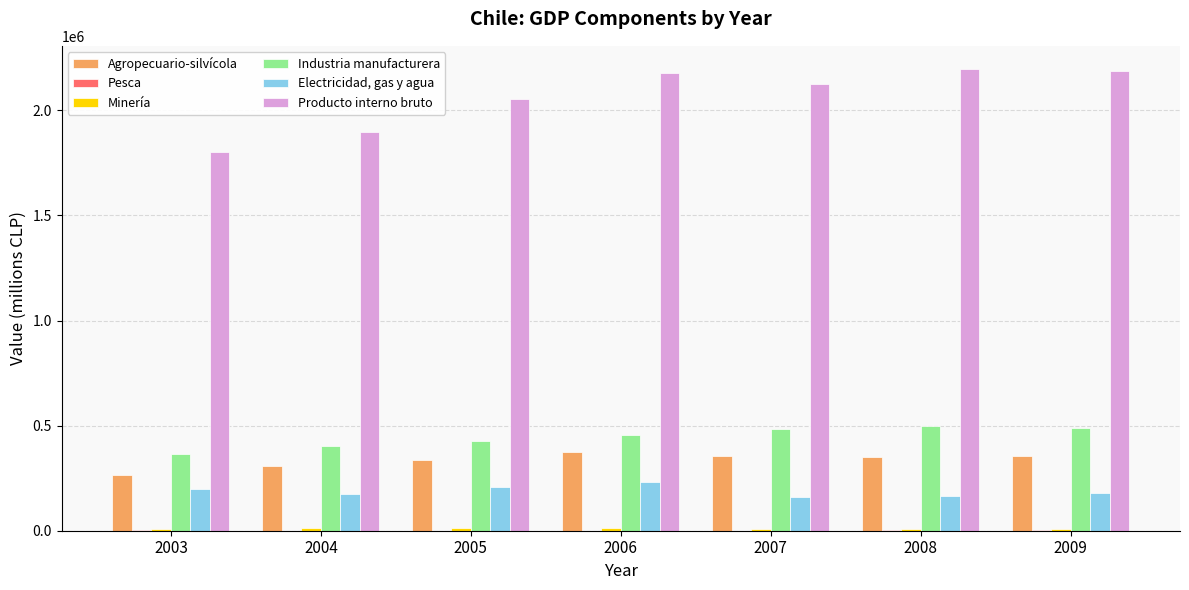

What is the sum of all Agropecuario-silvícola values?

2335380